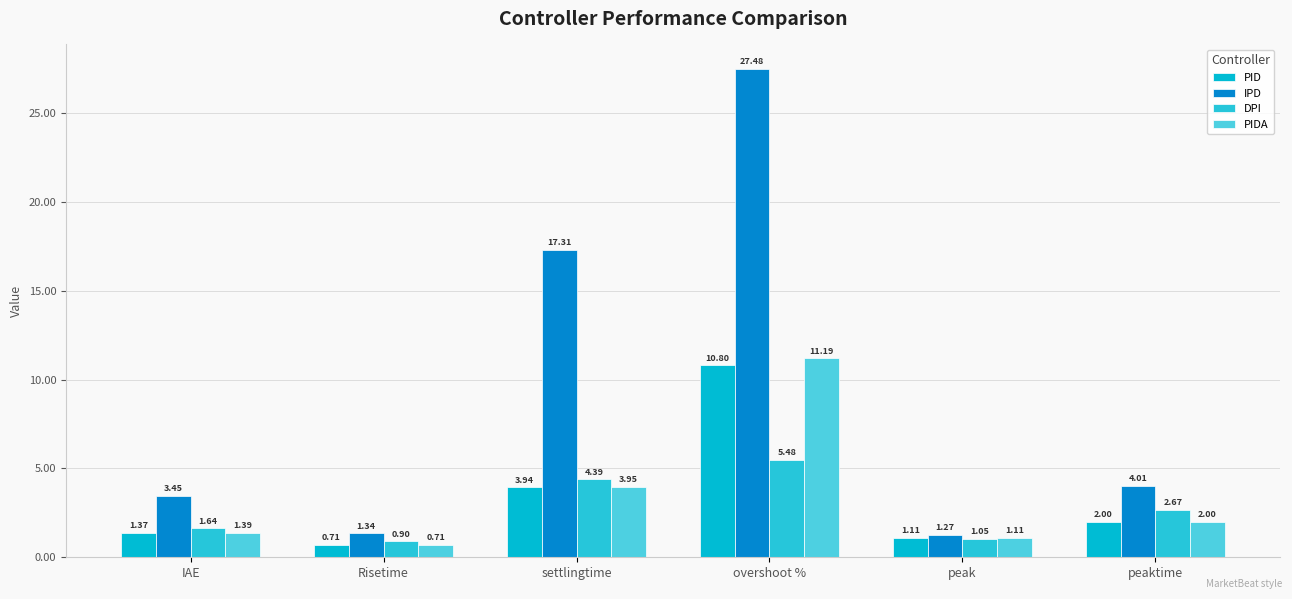

What is the difference between the highest and lowest values at peak?

0.2